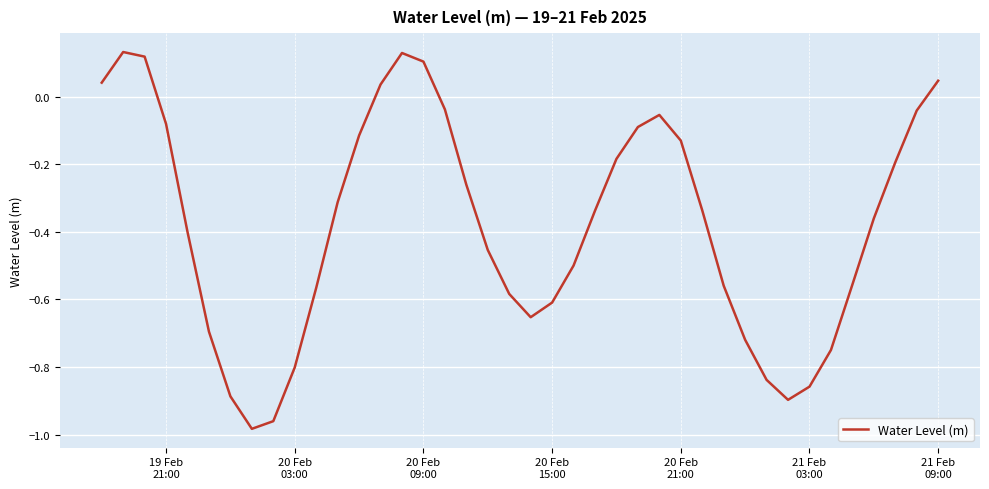

Count the number of categories in the chart.

40